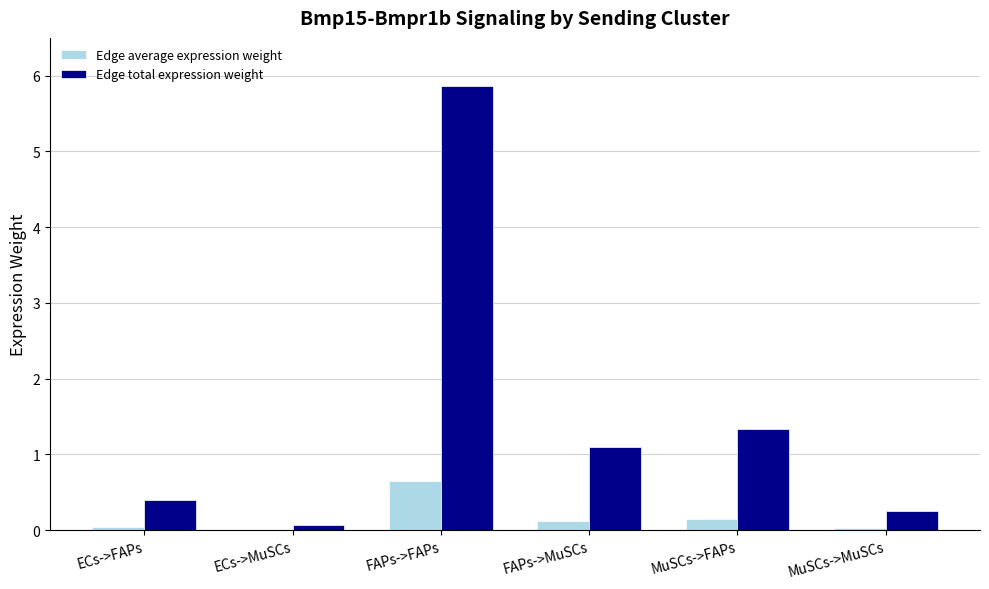

The Edge total expression weight series shows 2.0 at MuSCs->FAPs. True or false?

False